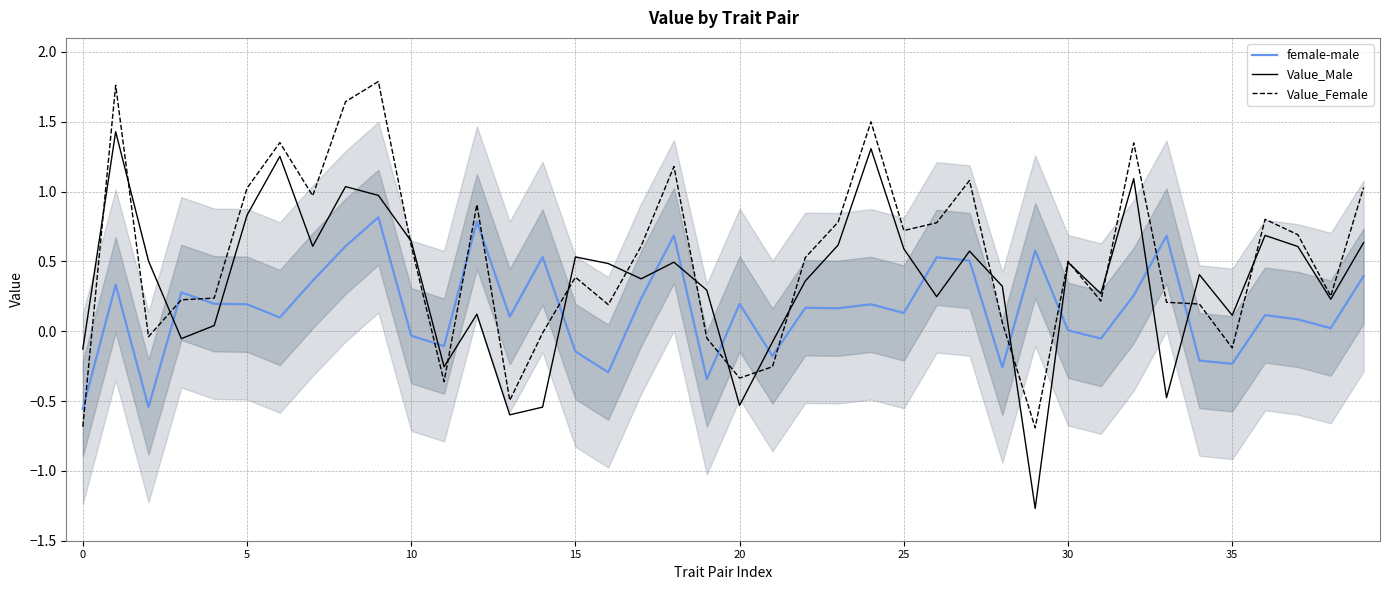

How many positive values does the Value_Male series have?

31